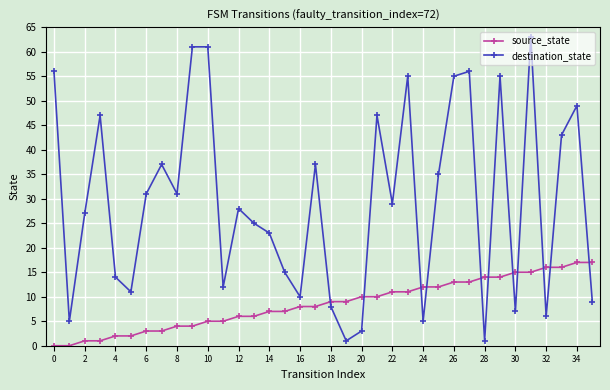

How many times do source_state and destination_state cross each other?

11